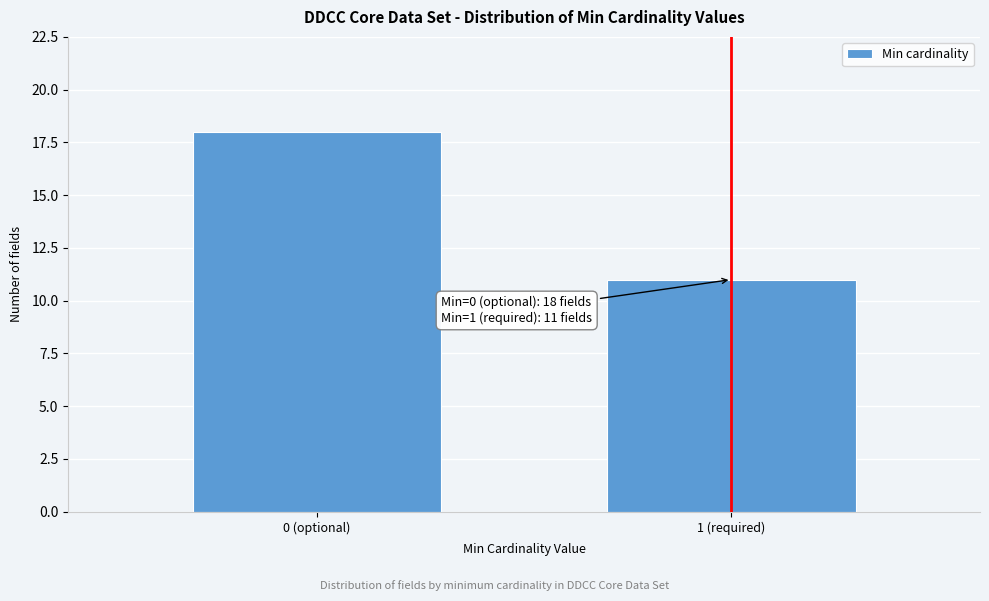

Reading right to left, what are all the values shown in this chart?

11	18